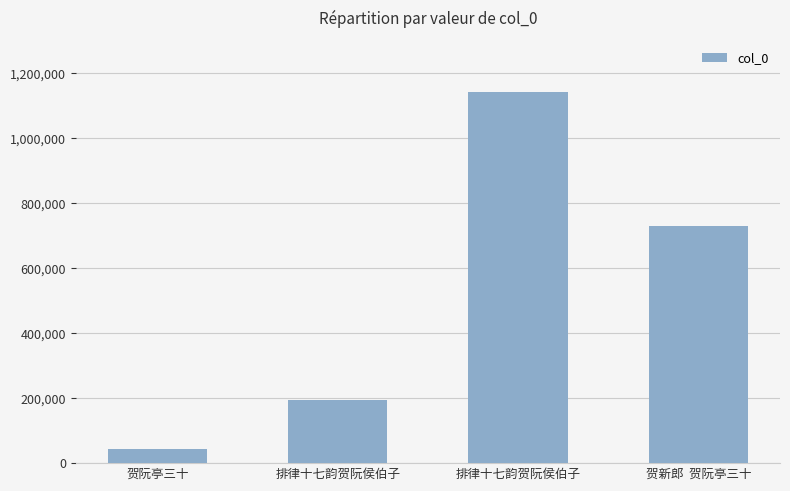

How many categories are shown in the chart?

4